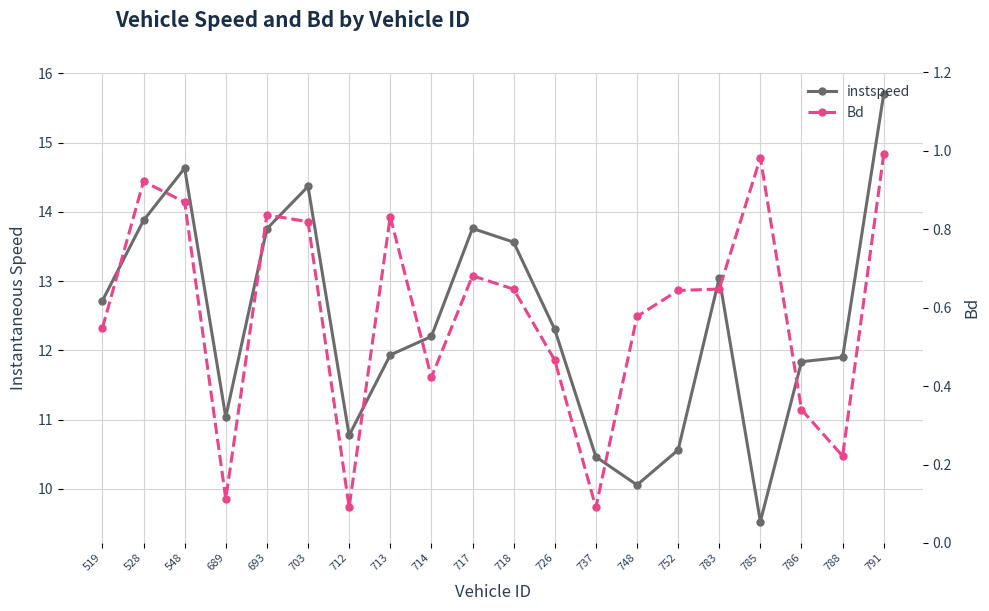

At how many categories does at least one series exceed 13?

8